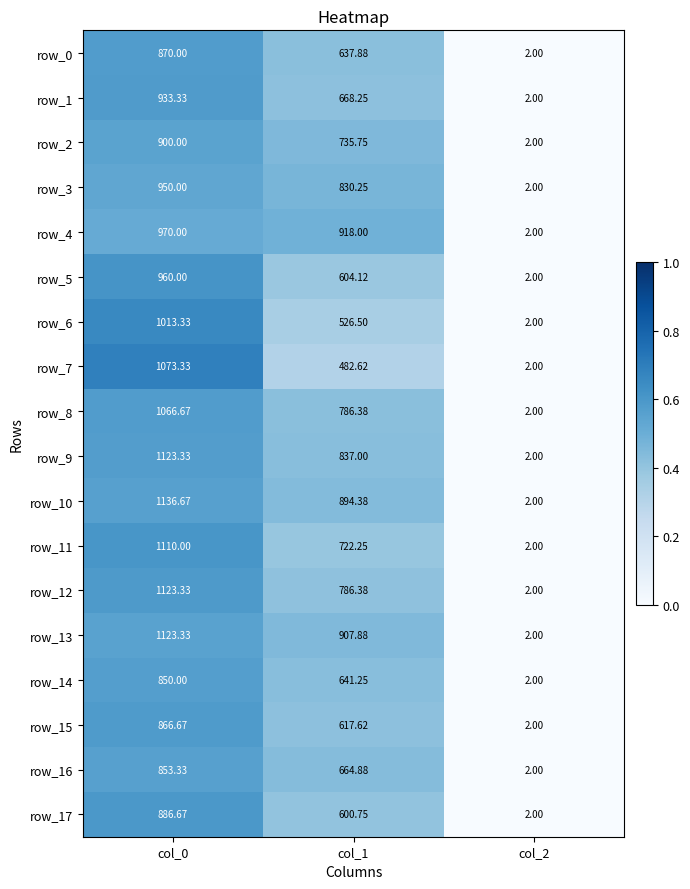

Is the value of row_9 at col_1 greater than the value of row_0 at col_0?

No